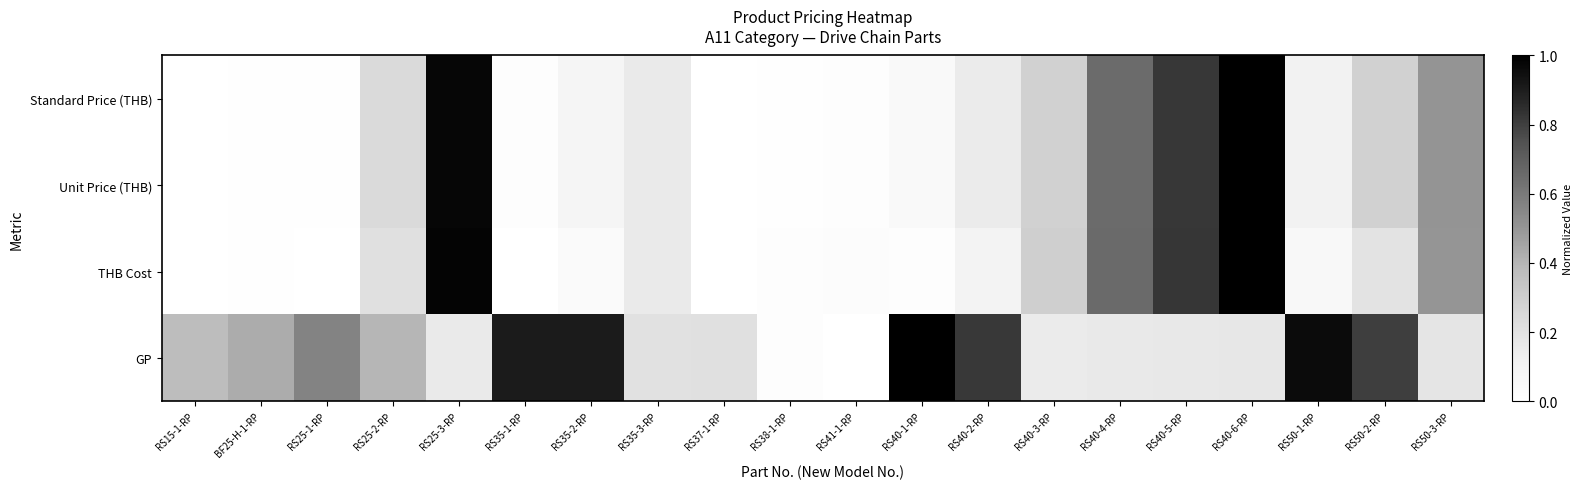

What is the spread (max minus min) of values at BF25-H-1-RP?

0.4